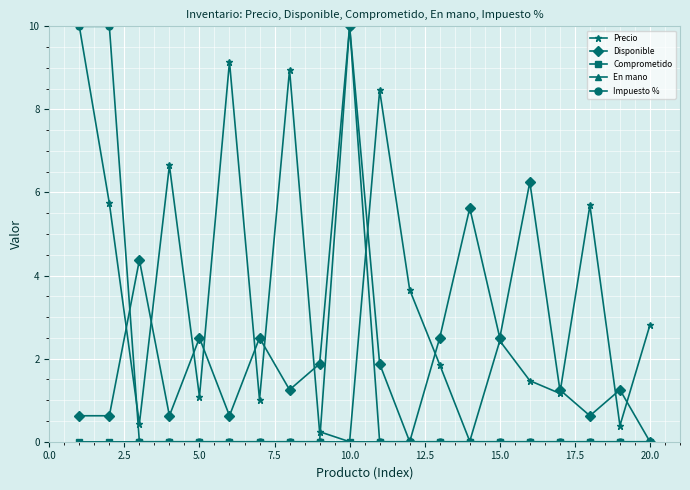

Does the chart have visible grid lines?

Yes